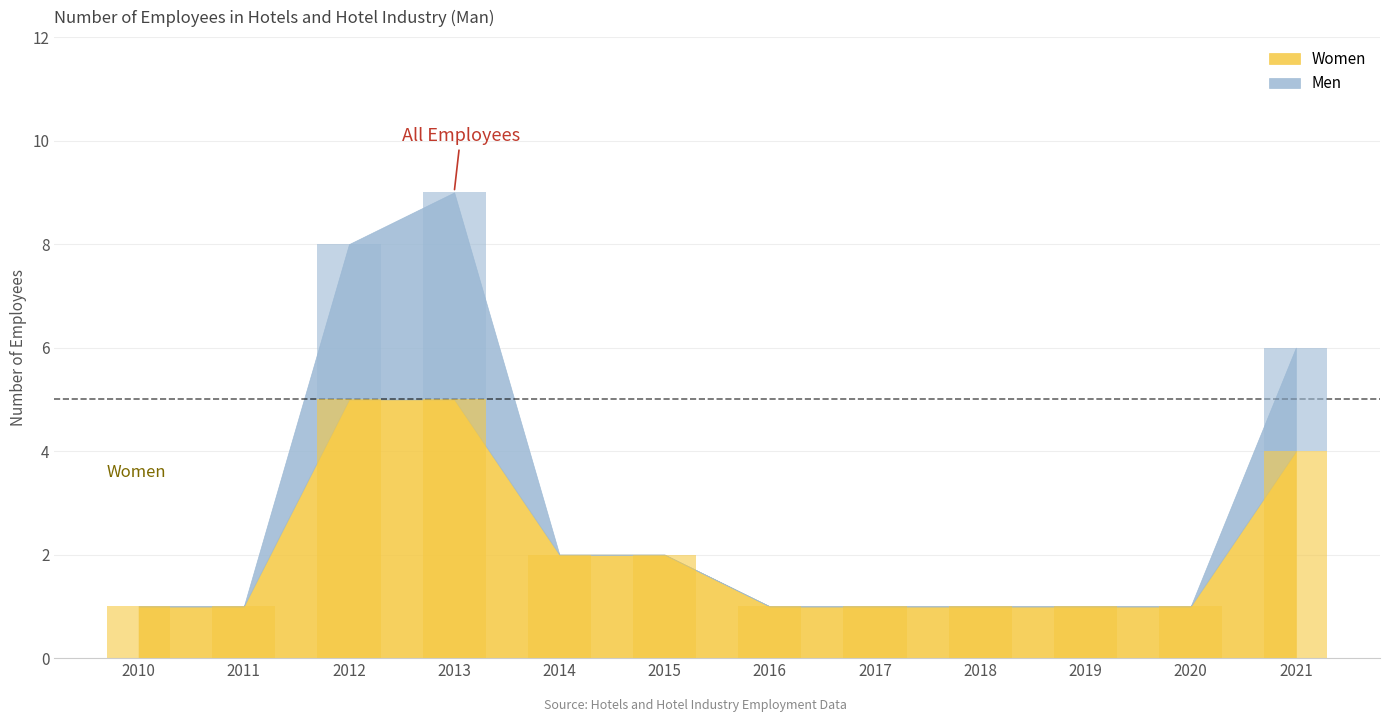

Reading right to left, what are all the values shown in this chart?

All: 2021=4	2020=1	2019=1	2018=1	2017=1	2016=1	2015=2	2014=2	2013=5	2012=5	2011=1	2010=1
Men: 2021=2	2020=0	2019=0	2018=0	2017=0	2016=0	2015=0	2014=0	2013=4	2012=3	2011=0	2010=0